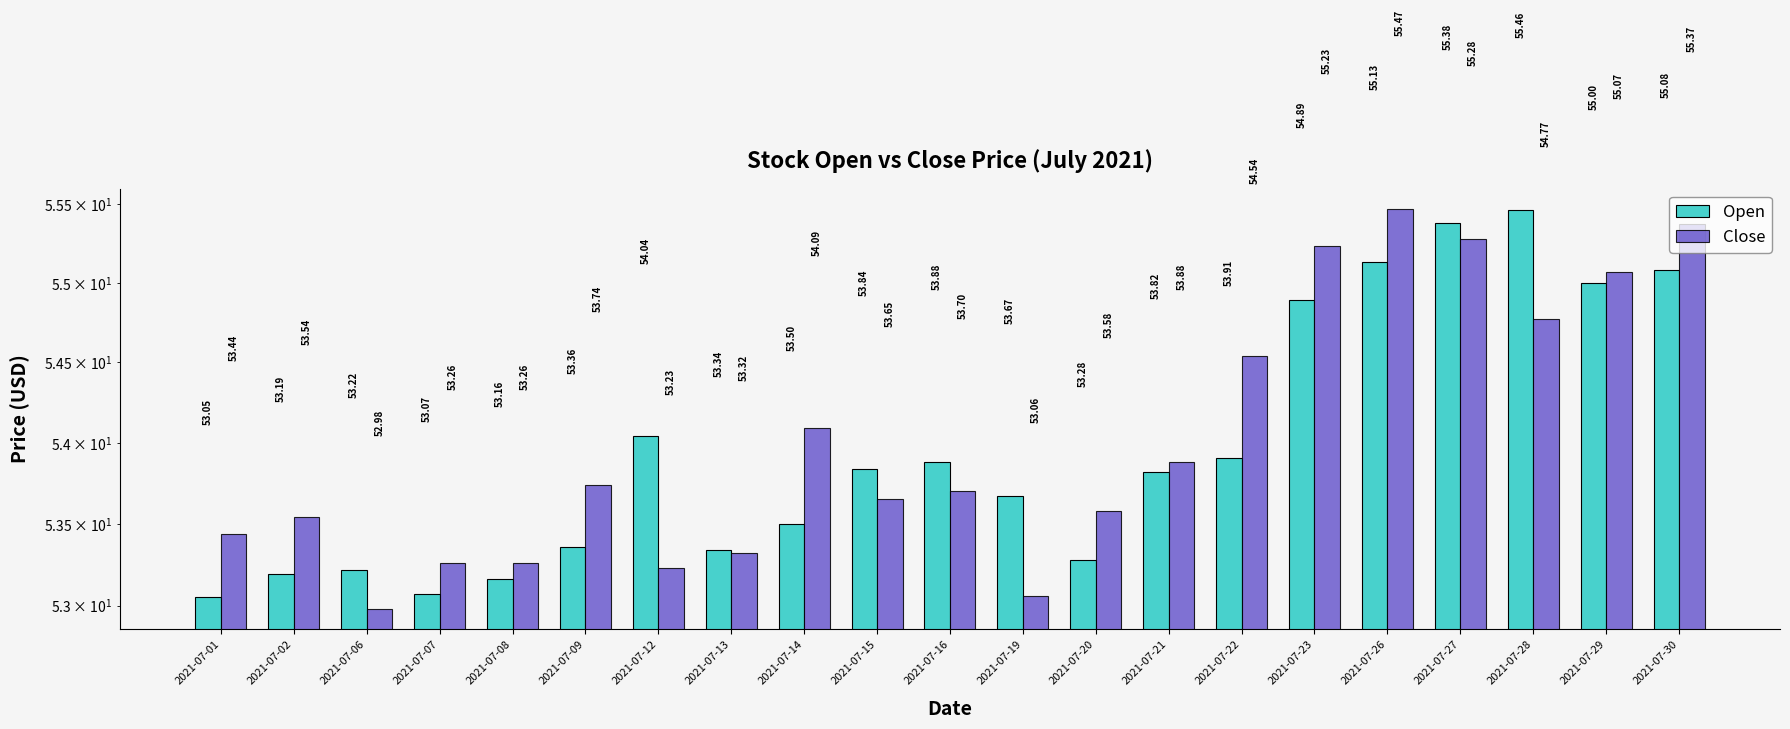

Reading left to right, list all the values displayed in this chart.

Open: 53.0	53.2	53.2	53.1	53.2	53.4	54.0	53.3	53.5	53.8	53.9	53.7	53.3	53.8	53.9	54.9	55.1	55.4	55.5	55.0	55.1
Close: 53.4	53.5	53.0	53.3	53.3	53.7	53.2	53.3	54.1	53.6	53.7	53.1	53.6	53.9	54.5	55.2	55.5	55.3	54.8	55.1	55.4